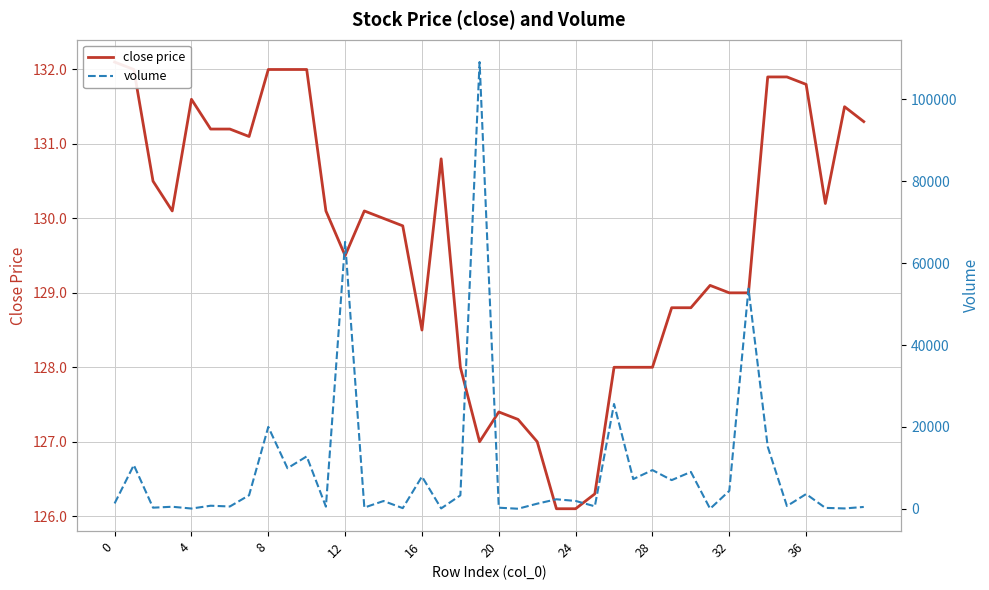

Which series has the widest spread of values?

volume